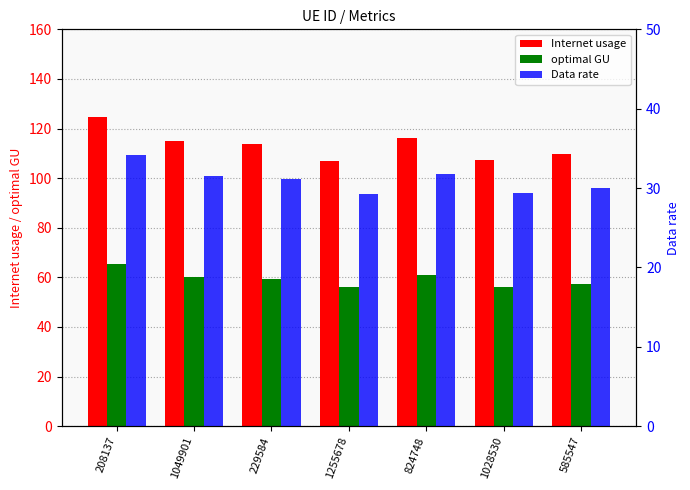

Where does the Internet usage series first go above 113?

208137